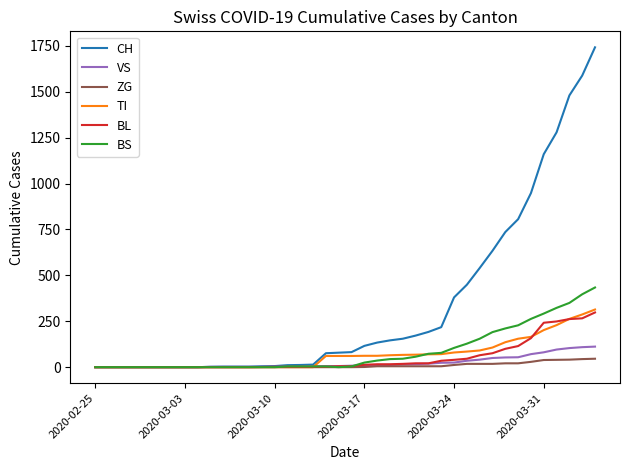

What is the difference between the maximum and second lowest values in the CH series?

1742